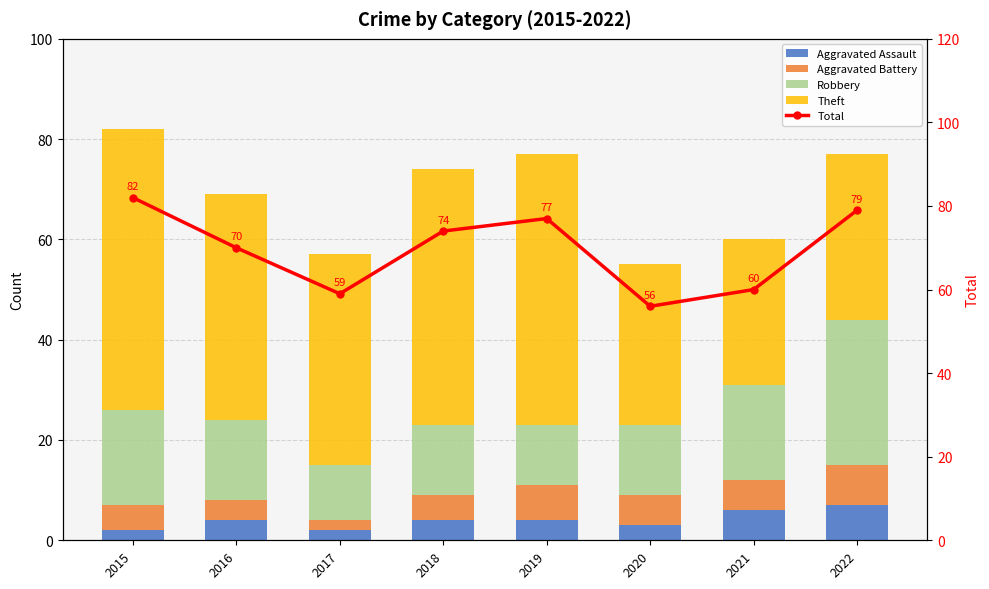

Where does the Aggravated Battery series first go above 6?

2019